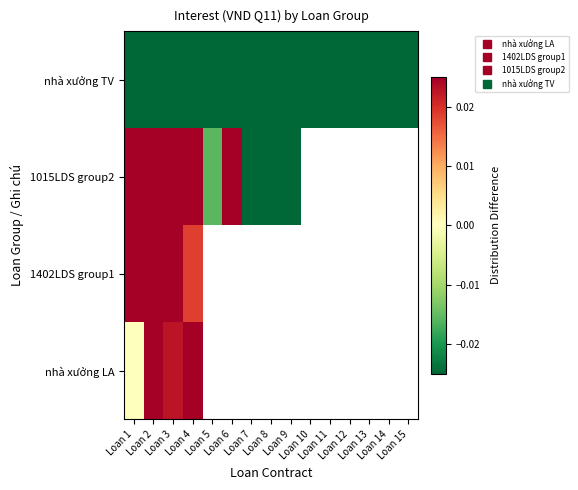

At which category is the sum across all series the highest?

Loan 3